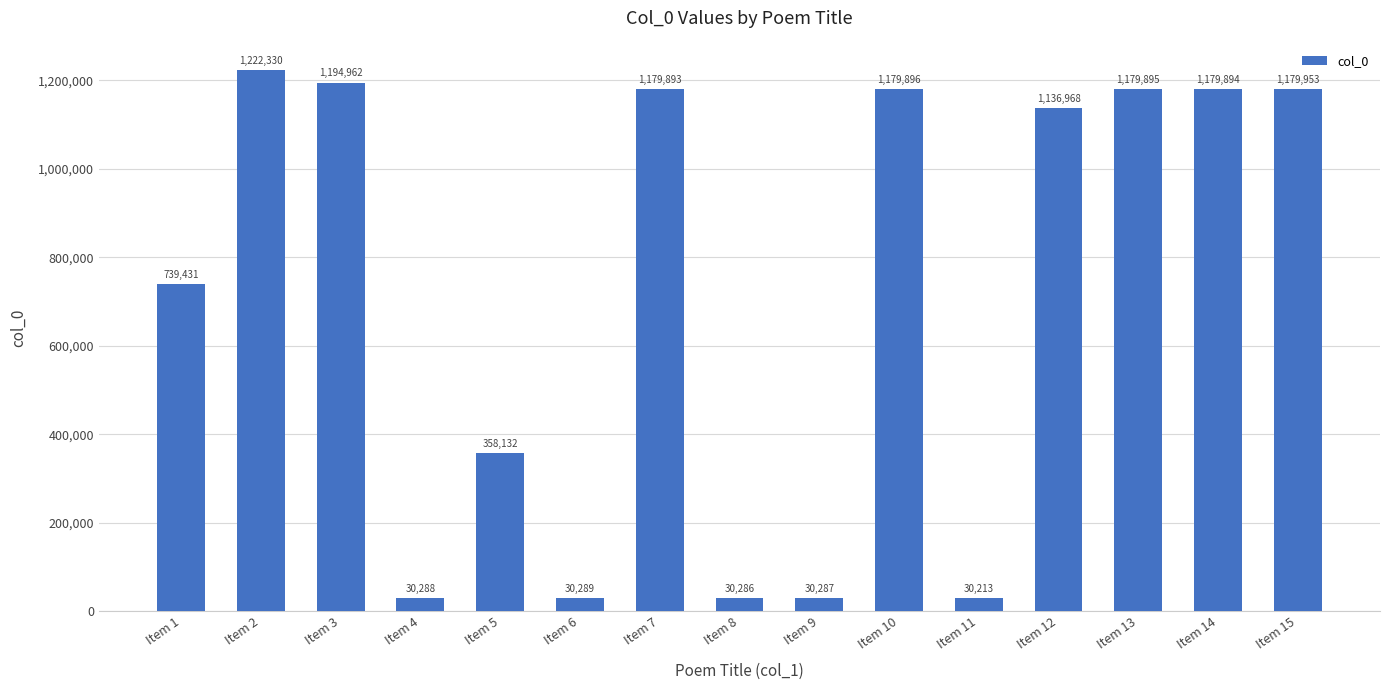

The value at Item 14 is 1865653. True or false?

False